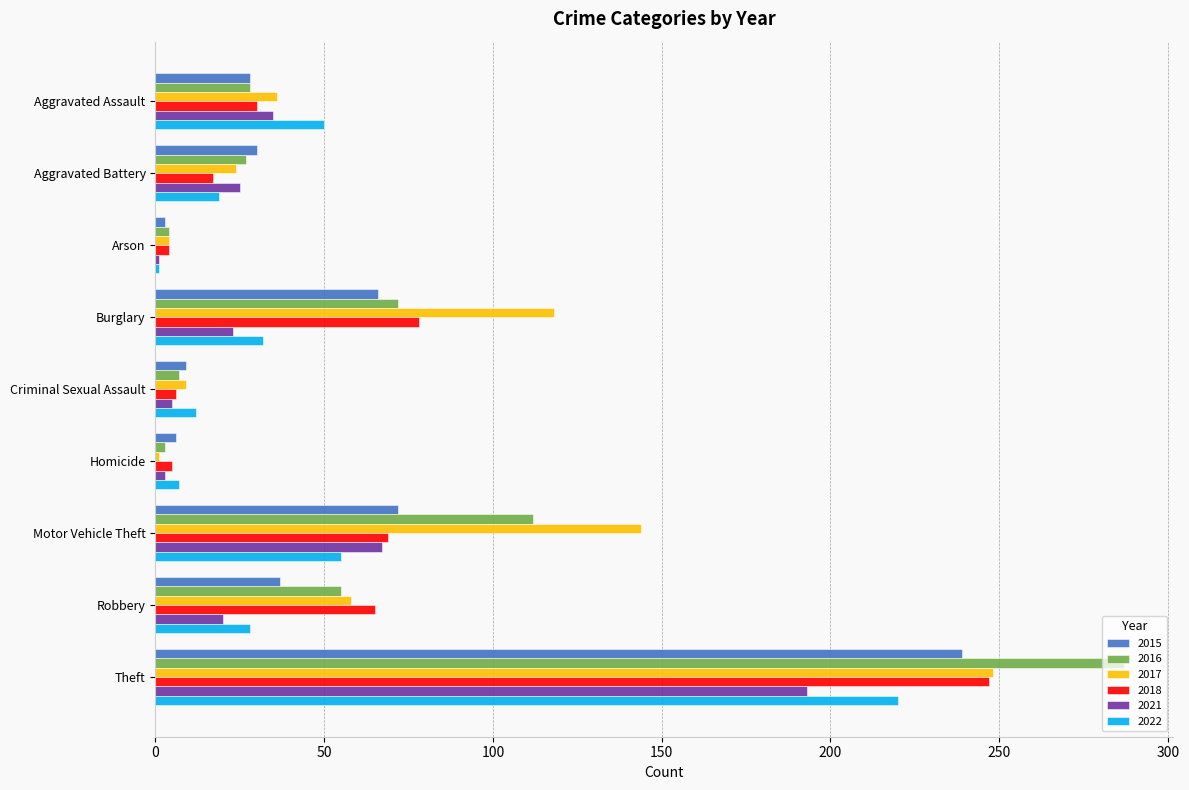

Is it true that 2018 equals 65 at Robbery?

True